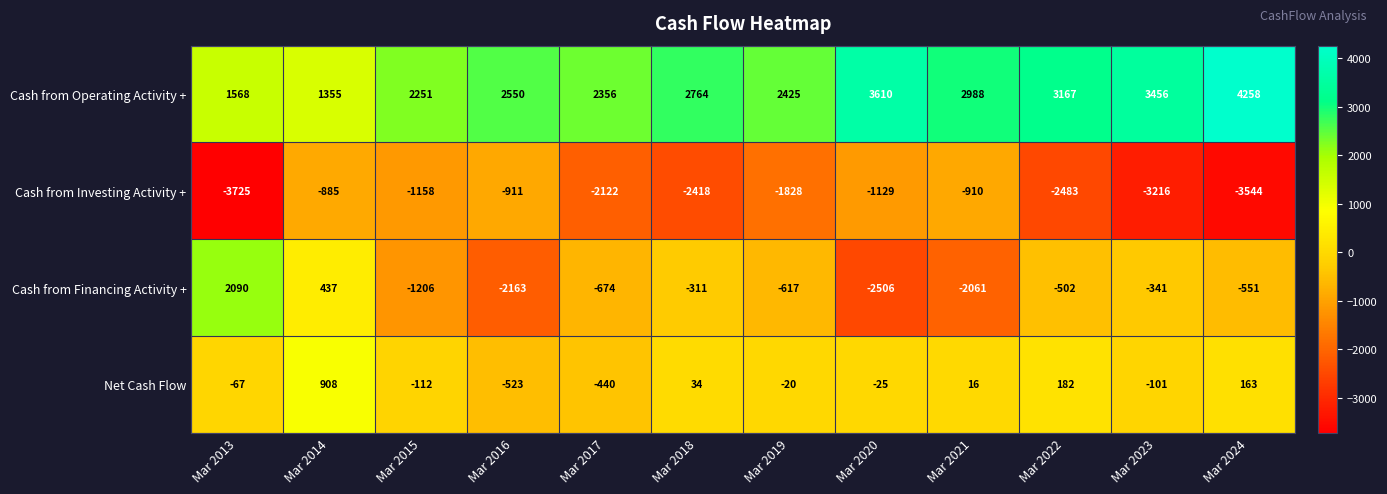

At how many categories does at least one series exceed 2160?

10